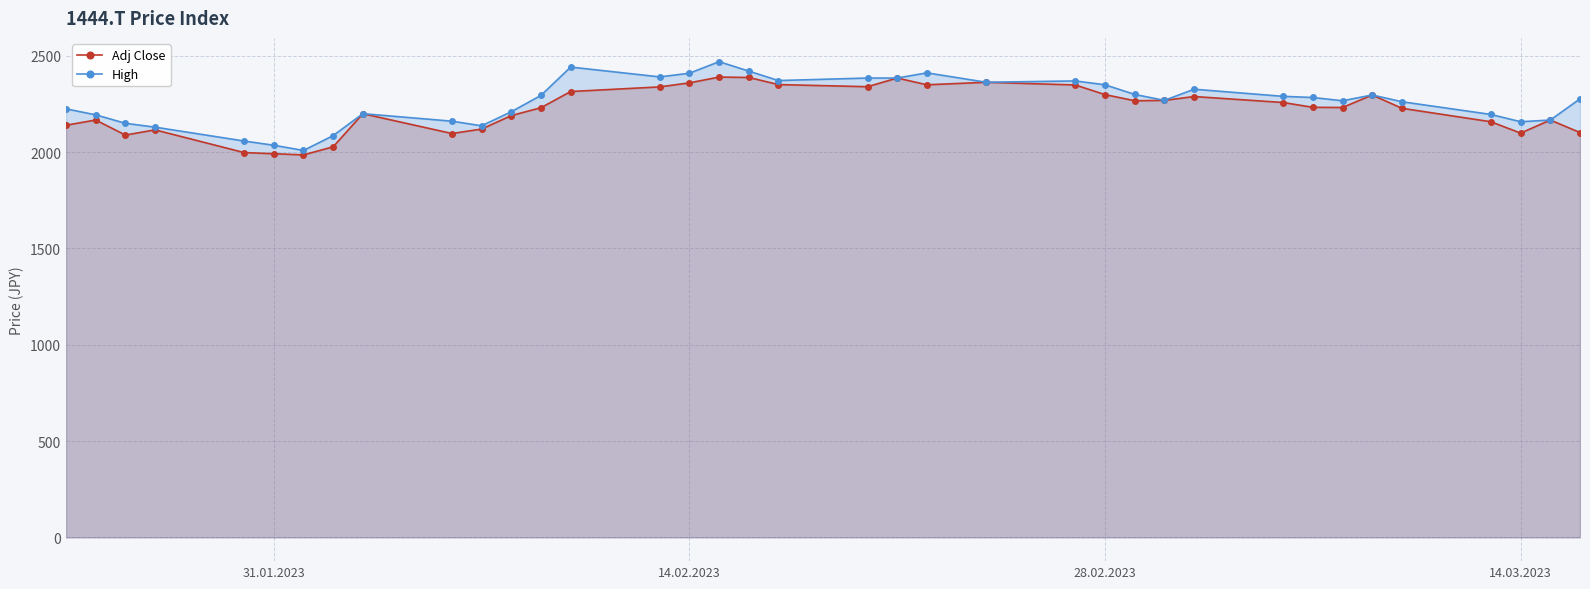

The Adj Close series shows 918 at 28.02.2023. True or false?

False